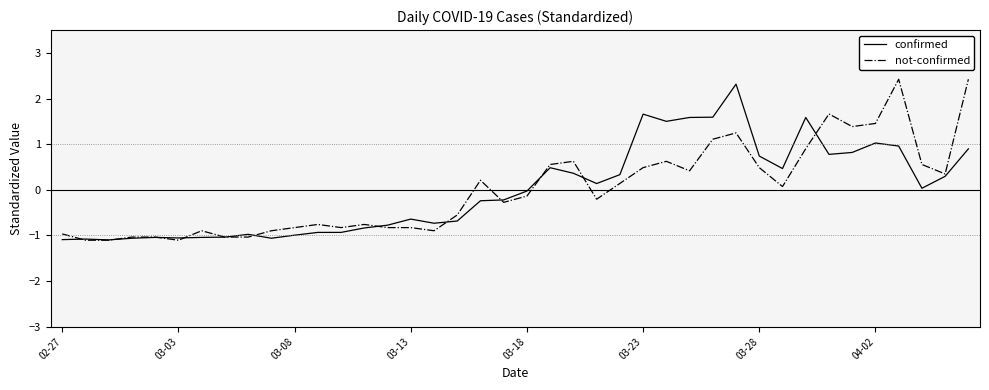

What is the minimum value for confirmed?

-1.1